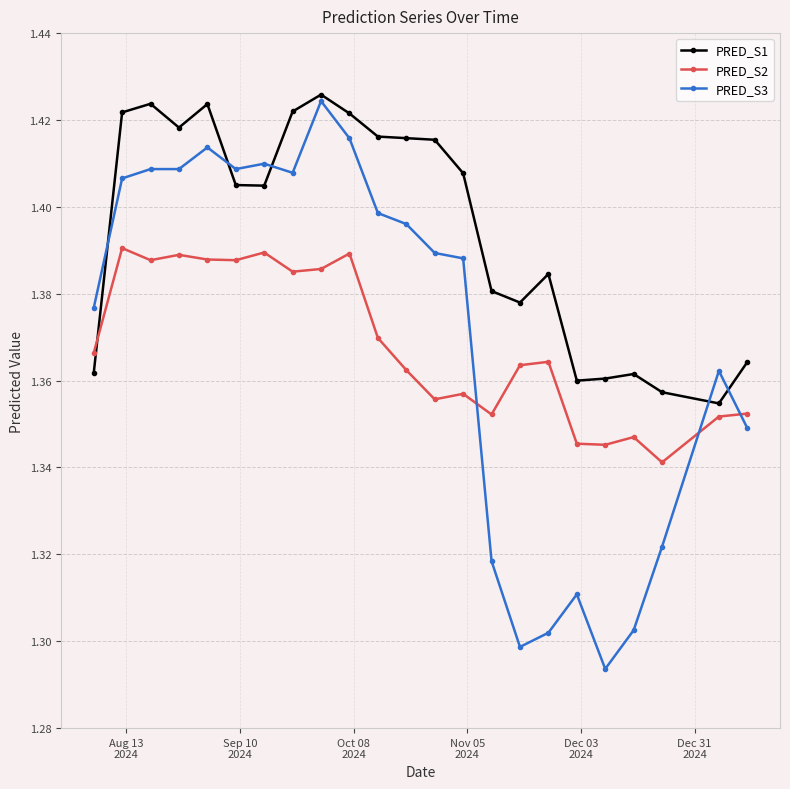

Count the PRED_S2 values in the range 1 to 2.

23